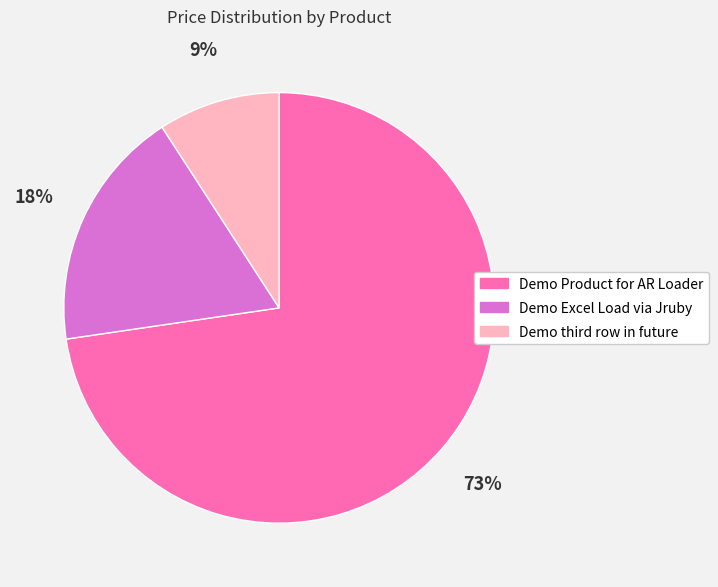

What is the largest slice in the pie chart?

Demo Product for AR Loader